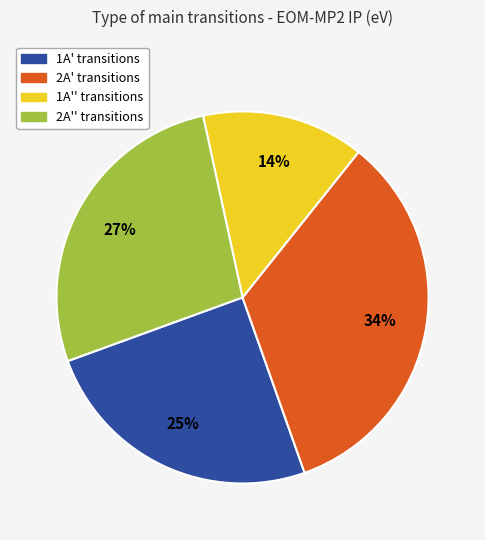

To the nearest percent, what is the difference between the largest and smallest slice percentages?

20%